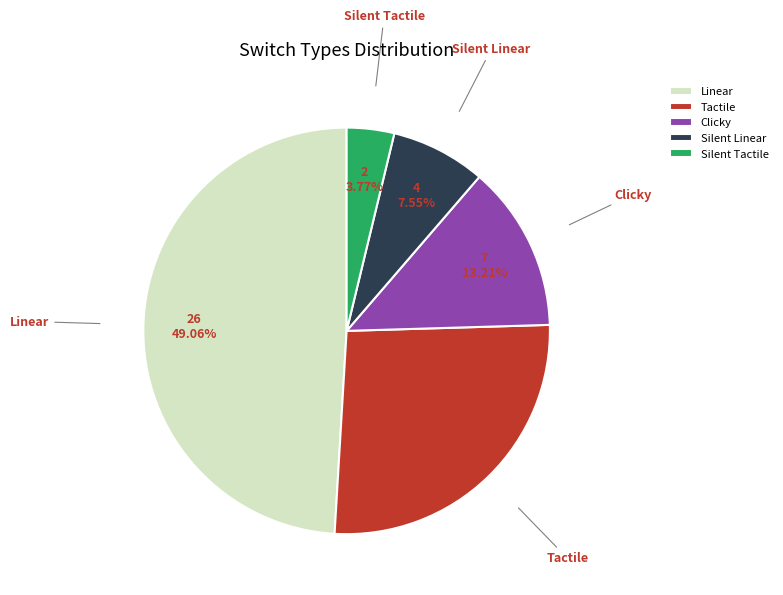

To the nearest percent, what portion does Silent Linear represent?

8%